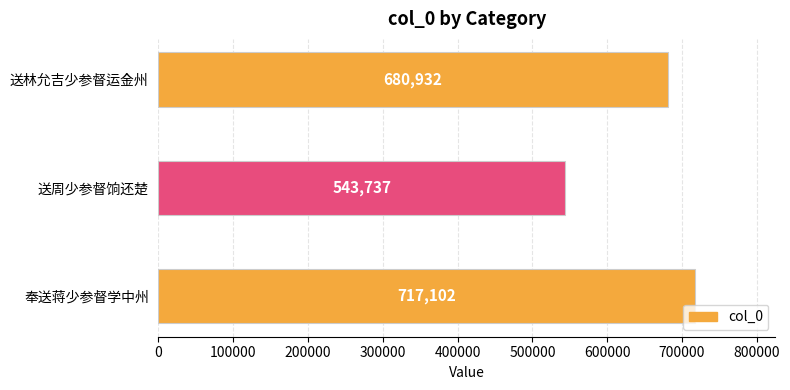

At which category does the chart reach its minimum across all series?

送周少参督饷还楚